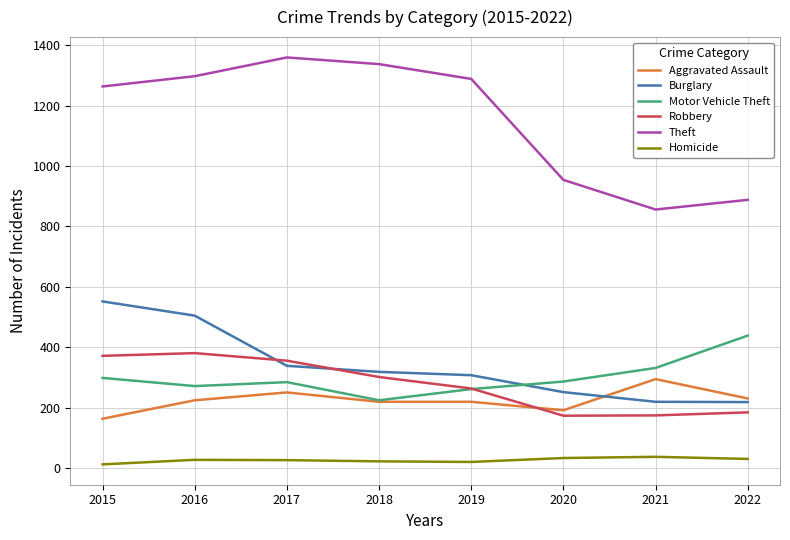

Does the chart display data point markers on the line(s)?

No